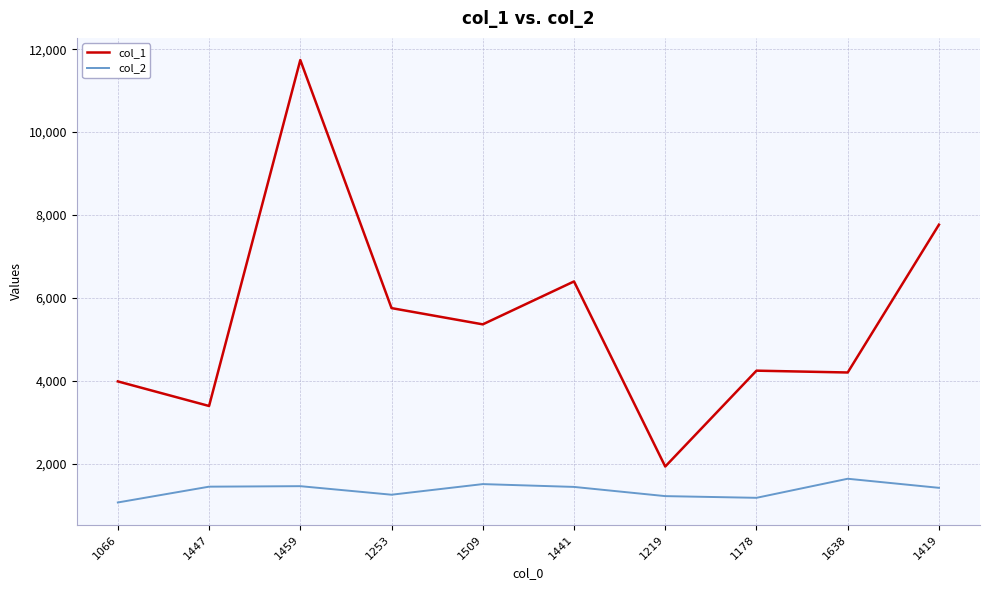

True or false: col_1 has a value of 5362 at 1509.

True